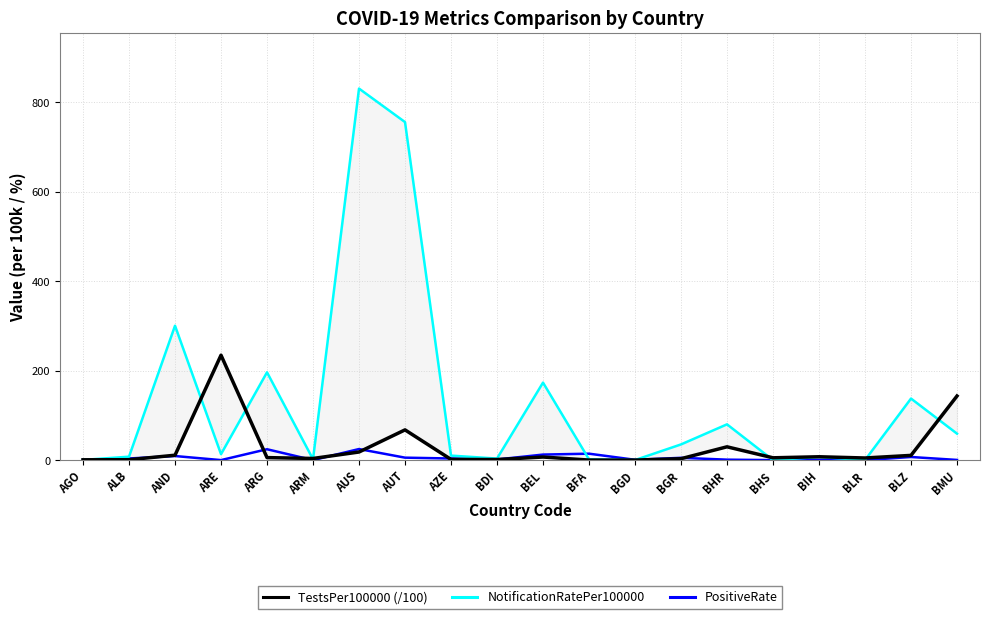

True or false: NotificationRatePer100000 has a value of 59.2 at BMU.

True